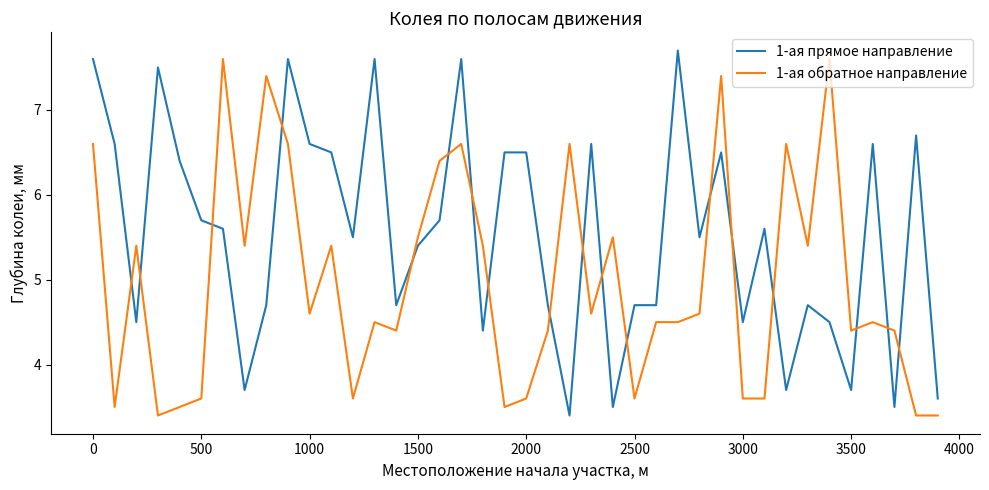

True or false: 1-ая обратное направление and 1-ая прямое направление cross at least once.

True